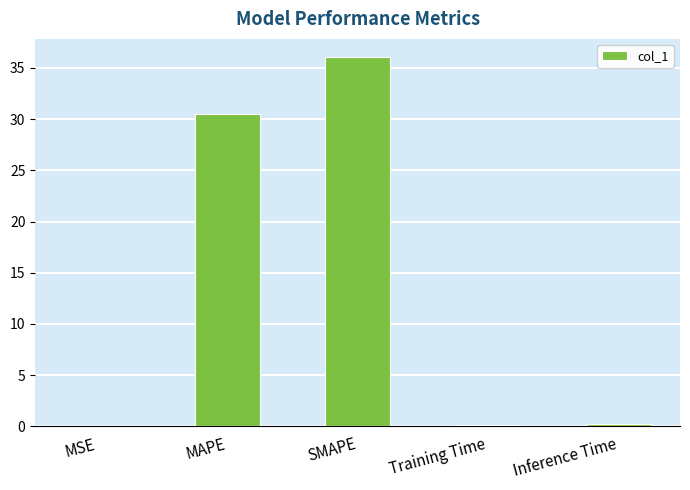

What is the sum of all values?

66.9